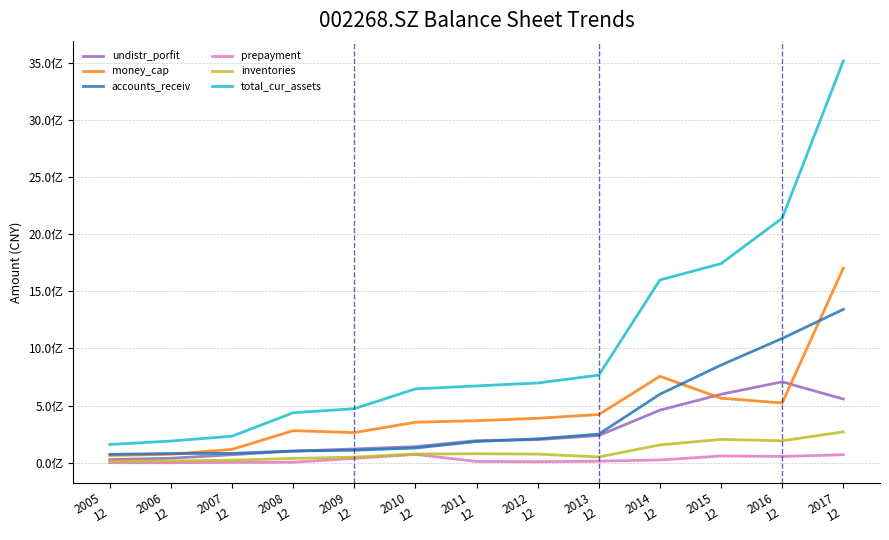

What is the total value across all series at 2016
12?

4707921687.7